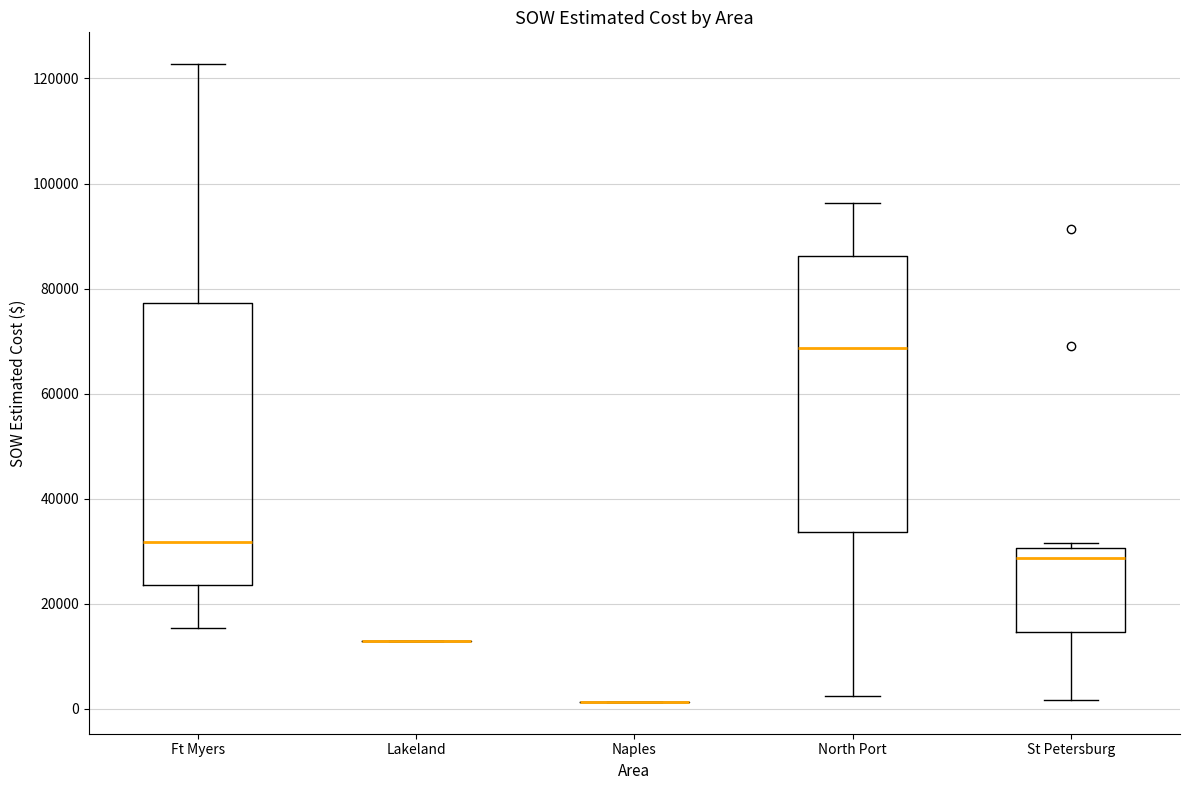

Reading left to right, transcribe this box plot: for each box, give where its median line is, the range the box spans, and where its two whiskers end, as read against the y-axis. The values are not printed on the chart, so give them approximately, as read against the axis.

Ft Myers: median 32000, box 24000 to 78000, whiskers 16000 to 122000
Lakeland: box collapsed to a line at 12000, whiskers 12000 to 12000
Naples: box collapsed to a line at 2000, whiskers 2000 to 2000
North Port: median 68000, box 34000 to 86000, whiskers 2000 to 96000
St Petersburg: median 28000, box 14000 to 30000, whiskers 2000 to 32000